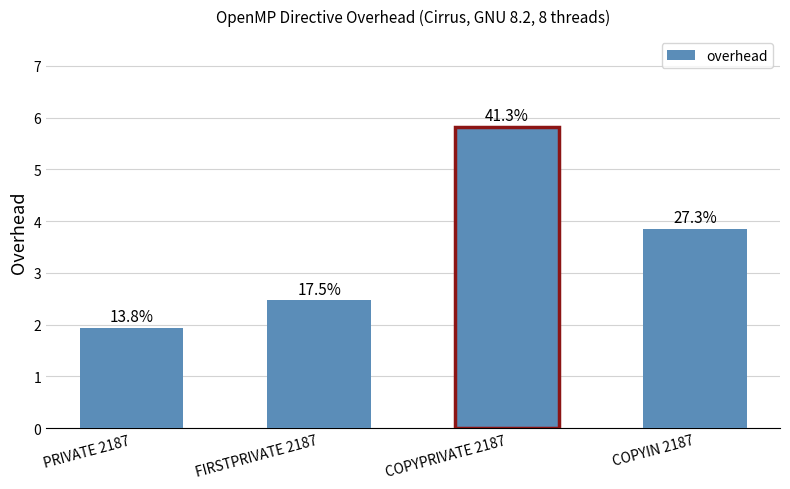

Does the chart contain any negative values?

No